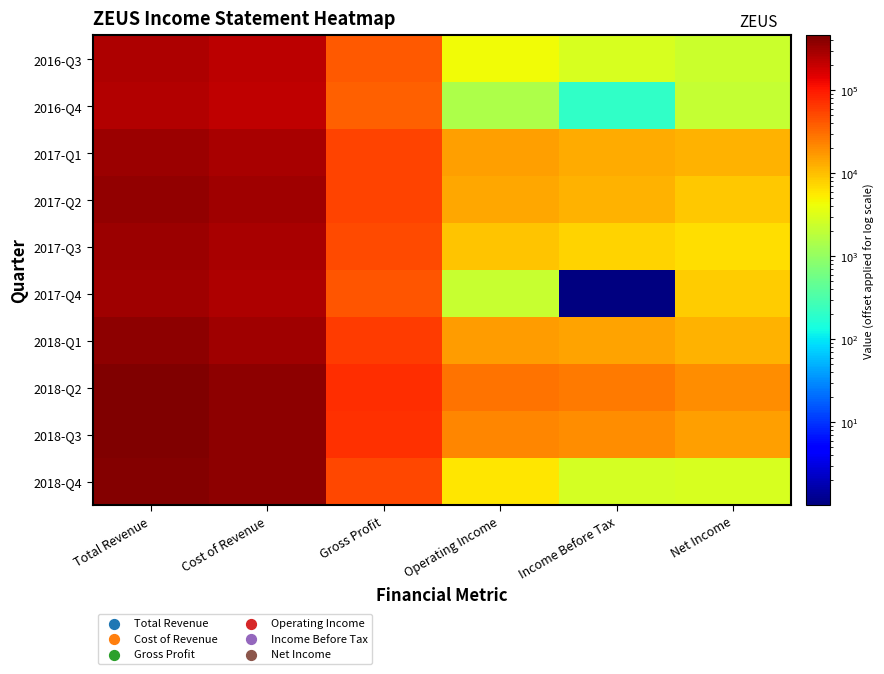

What is the minimum value for Gross Profit?

33400